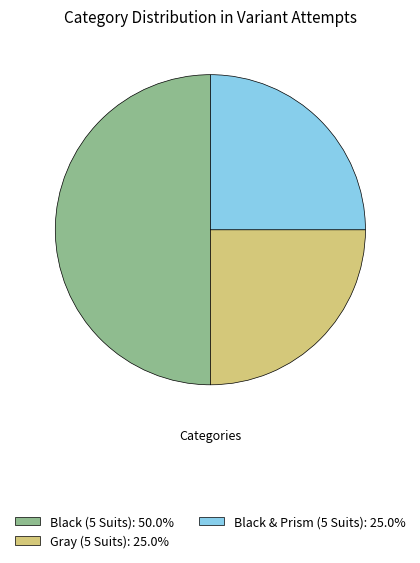

Which category has the biggest portion of the pie?

Black (5 Suits)